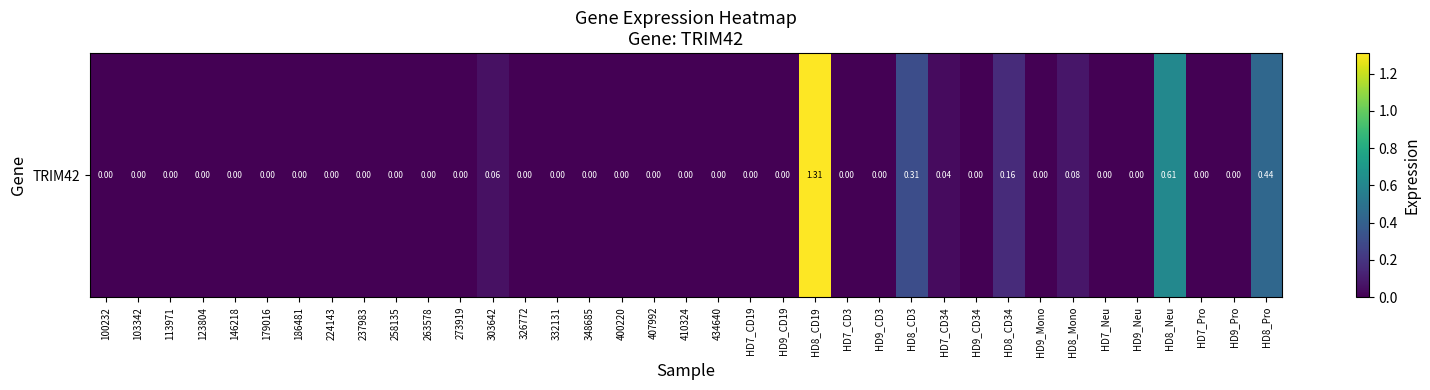

How many data points are above 0?

8